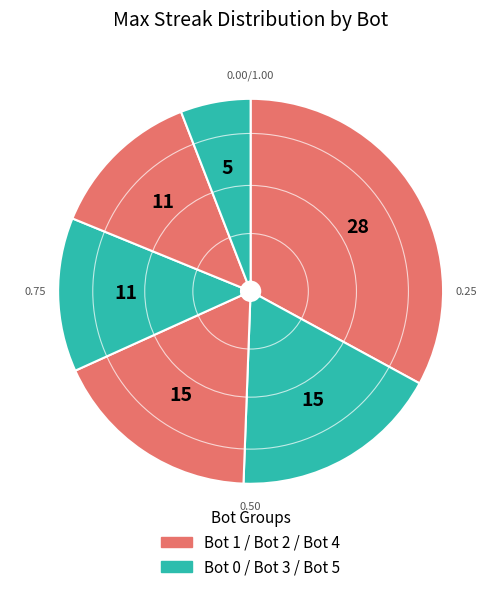

Is there a majority slice in this chart?

No